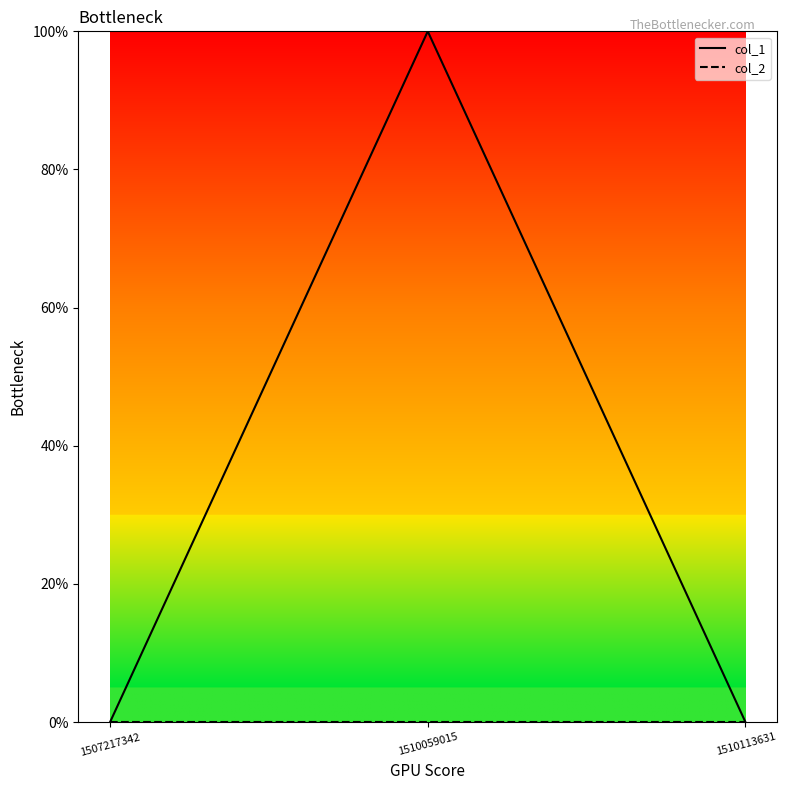

Does the chart have visible grid lines?

No